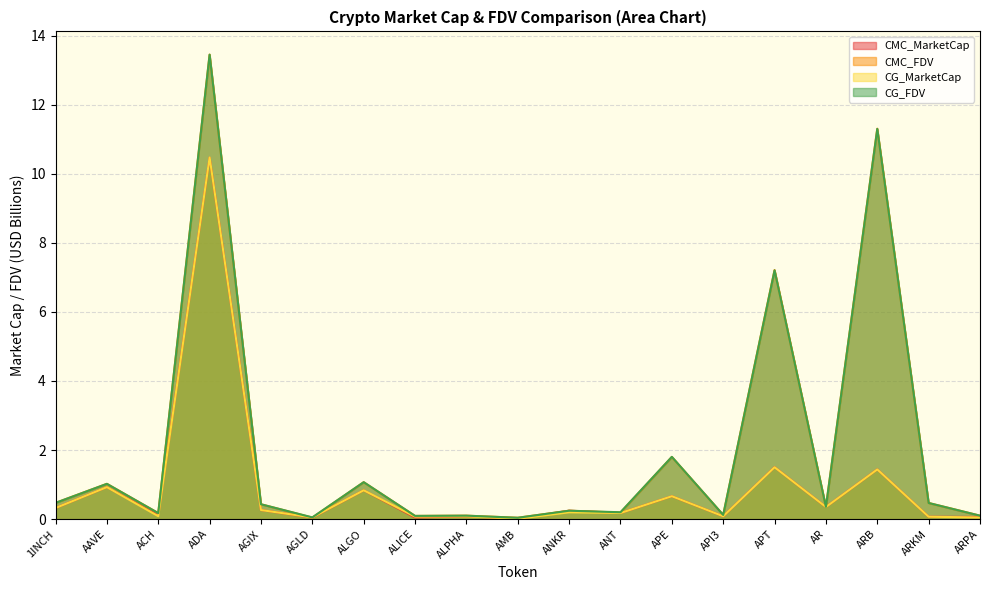

Between AMB and ACH, which is larger?

ACH